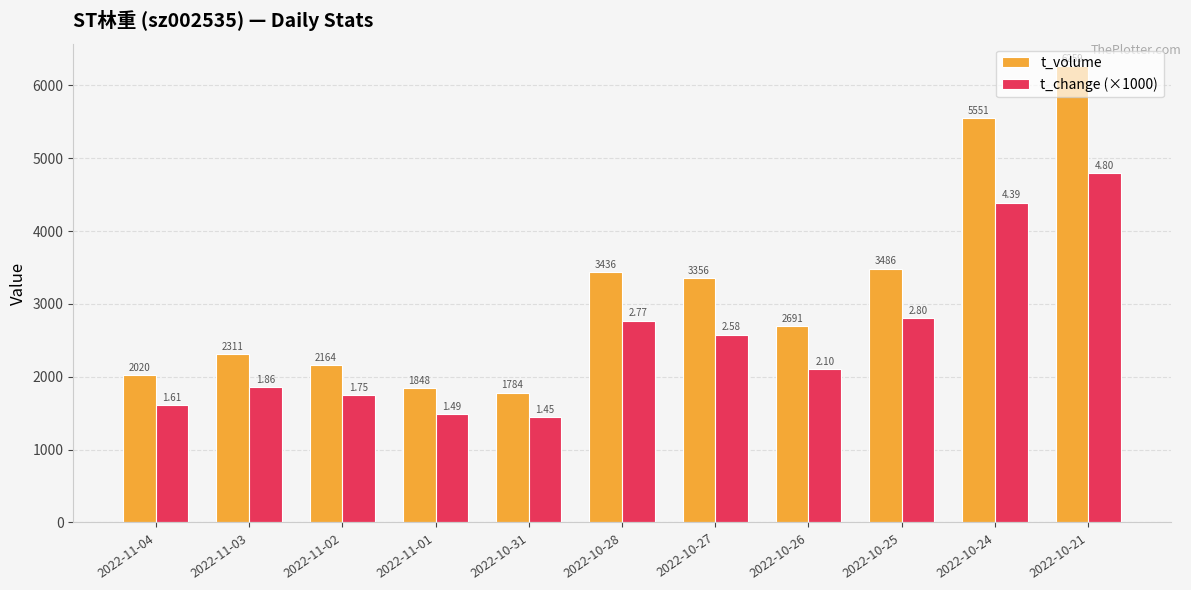

What is the greatest value displayed?

6259